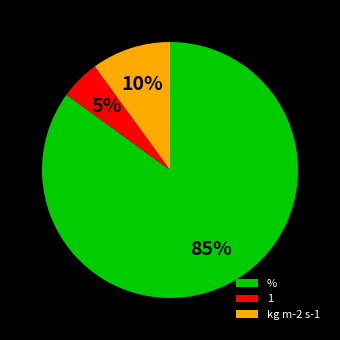

To the nearest percent, what is the difference between the % and kg m-2 s-1 slice percentages?

75%